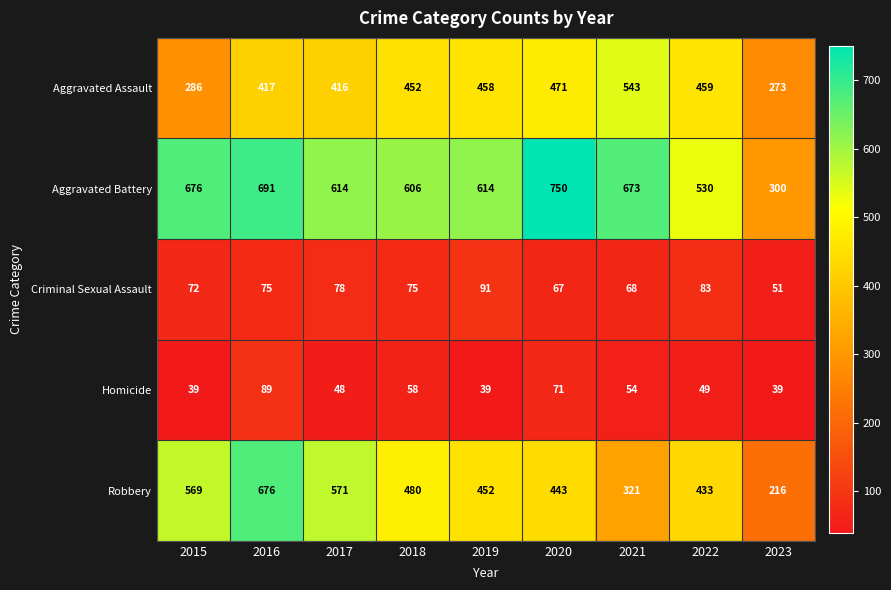

Which series has the widest spread of values?

Robbery